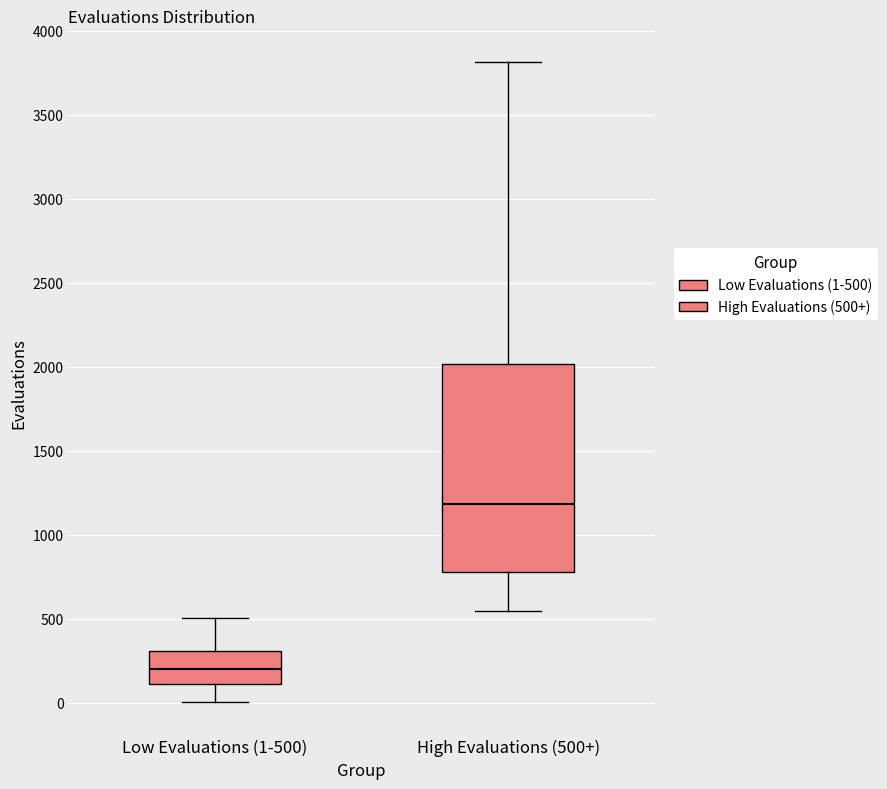

Comparing the boxes themselves (not the whiskers), which one is the tallest?

High Evaluations (500+)